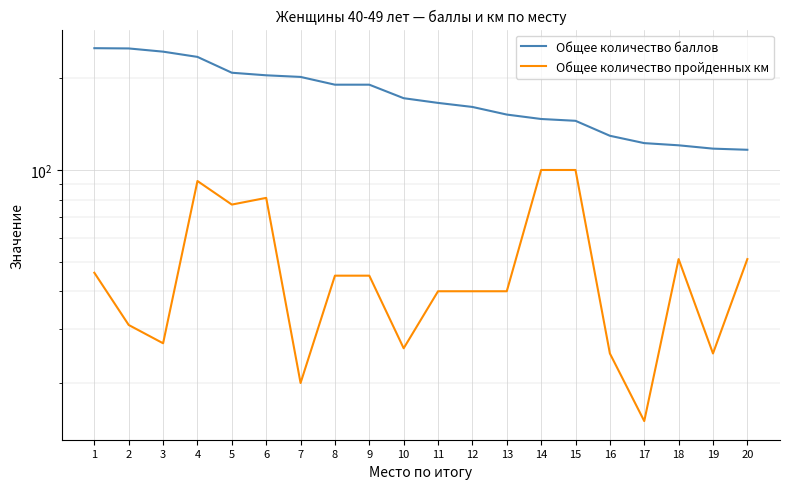

What is the value of the Общее количество баллов point at the 20th from the left?

116.5